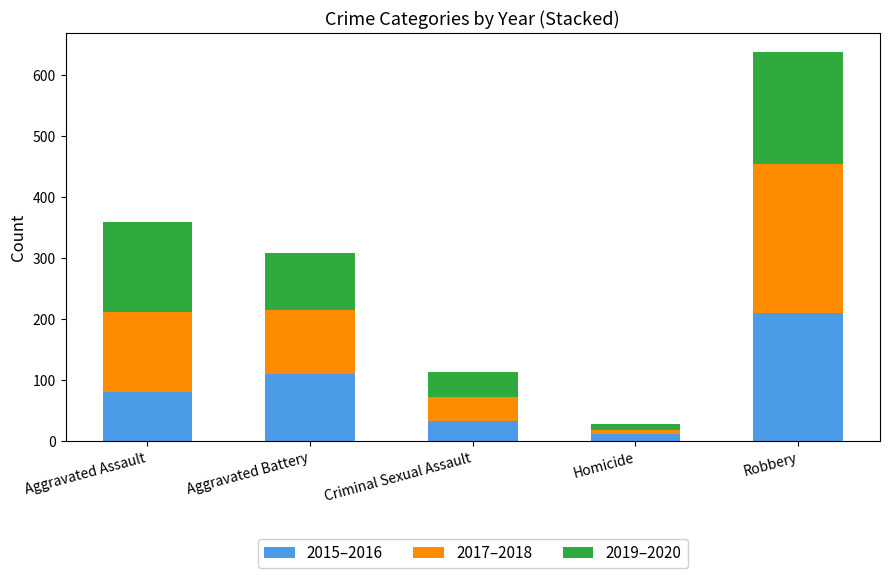

What is the difference between the 2015–2016 values at Criminal Sexual Assault and Aggravated Battery?

77